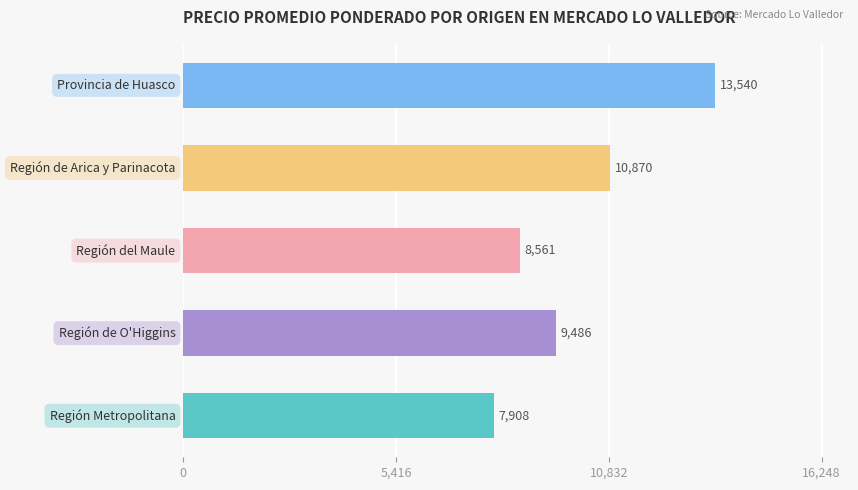

Reading top to bottom, transcribe all the data shown in this chart.

13540	10870	8561	9486	7908